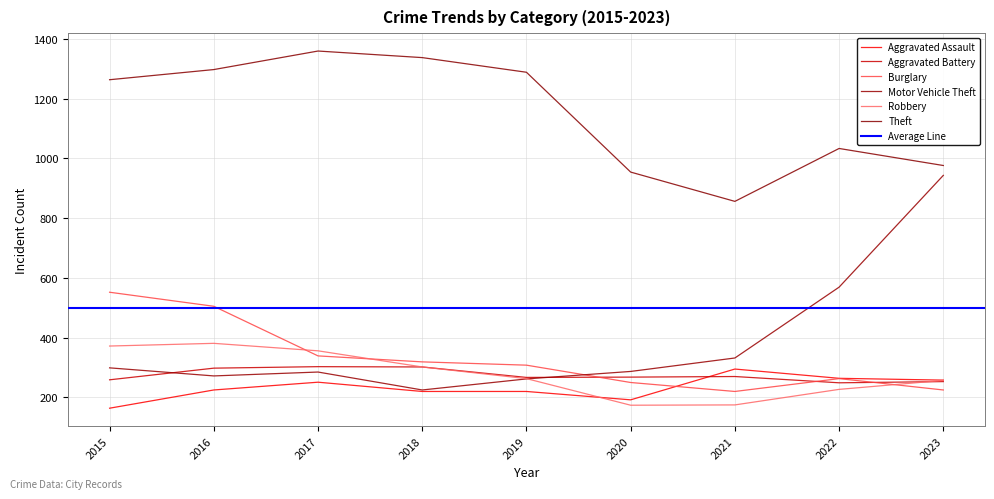

At which label does Aggravated Battery reach its peak?

2017